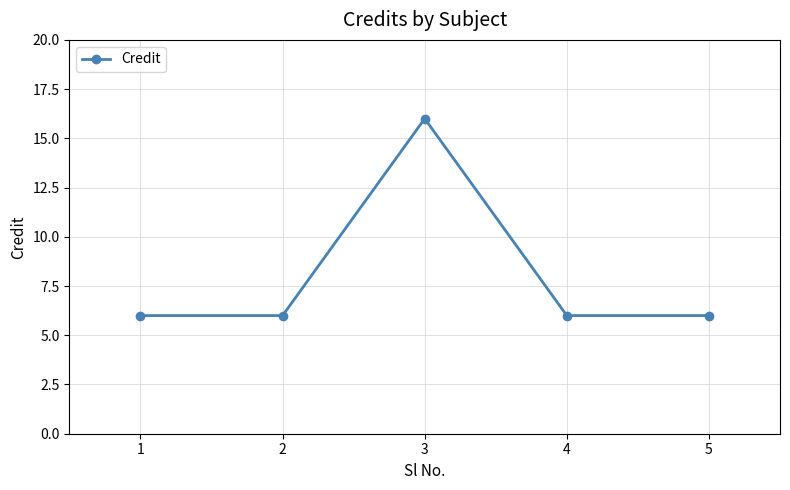

True or false: the data shows 2 at 1.

False